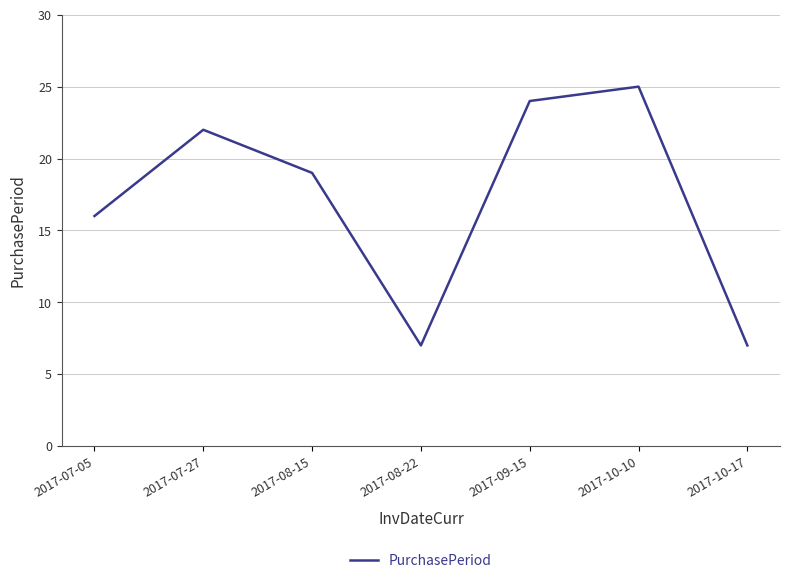

Is it true that the value at 2017-07-05 is 16?

True